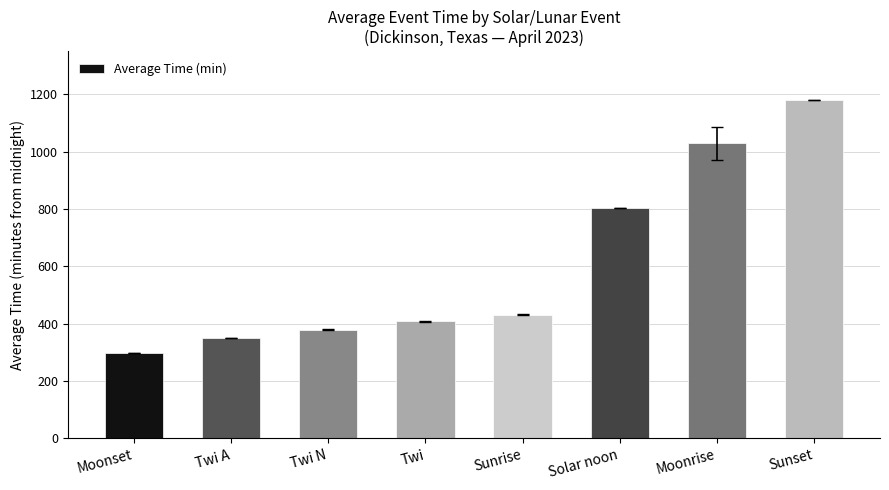

Count the number of categories in the chart.

8